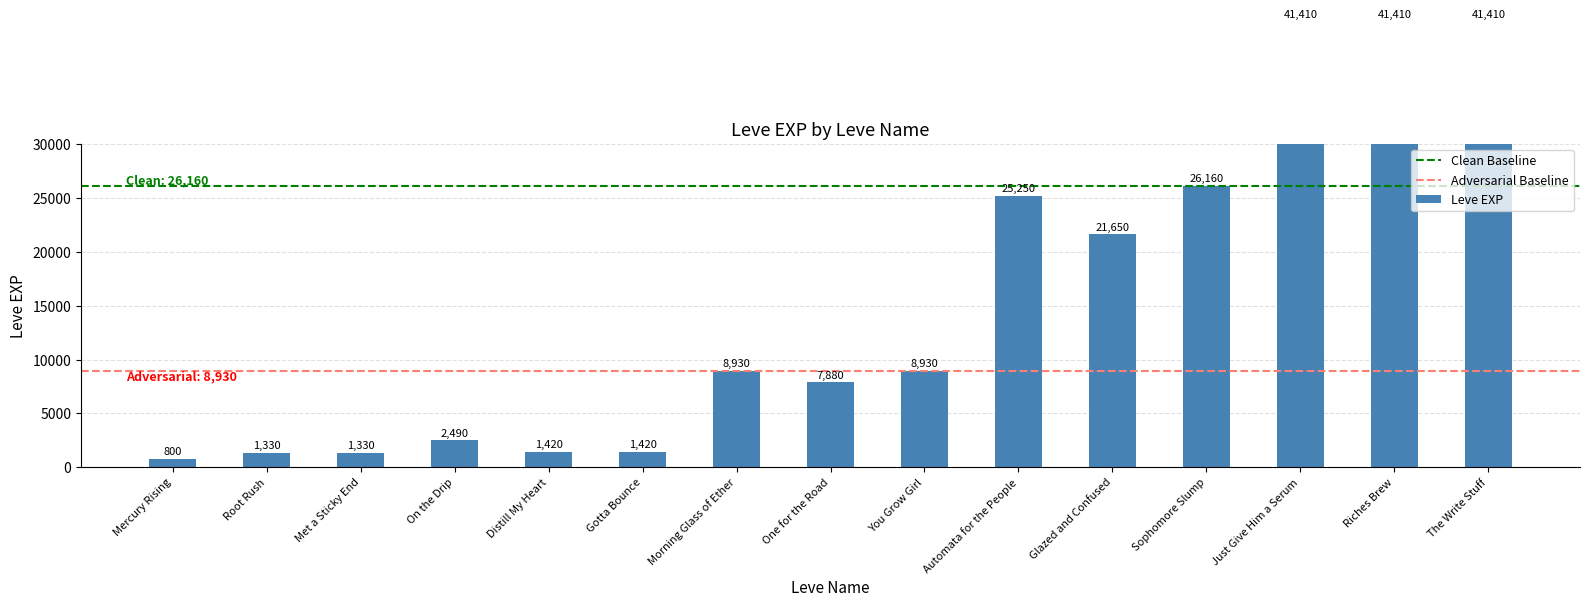

What value does the data have at Just Give Him a Serum, to the nearest 10?

41410